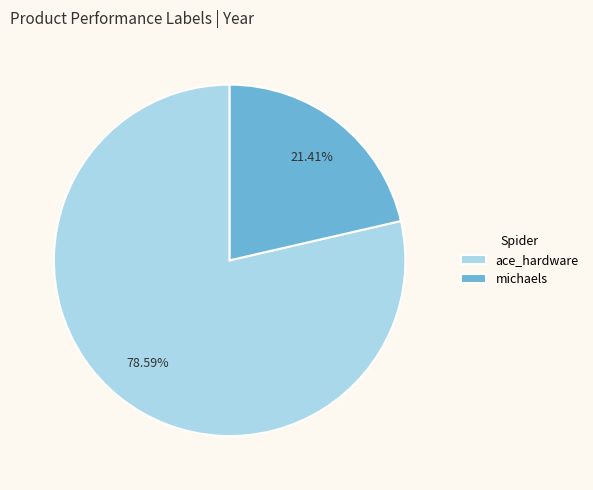

Which slice is the largest?

ace_hardware